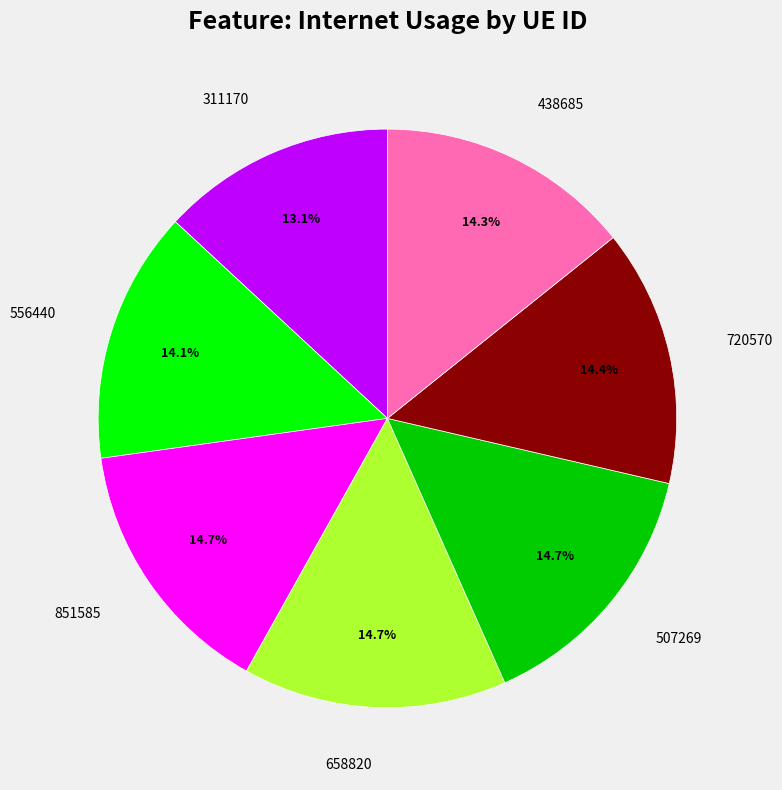

Is there a majority slice in this chart?

No